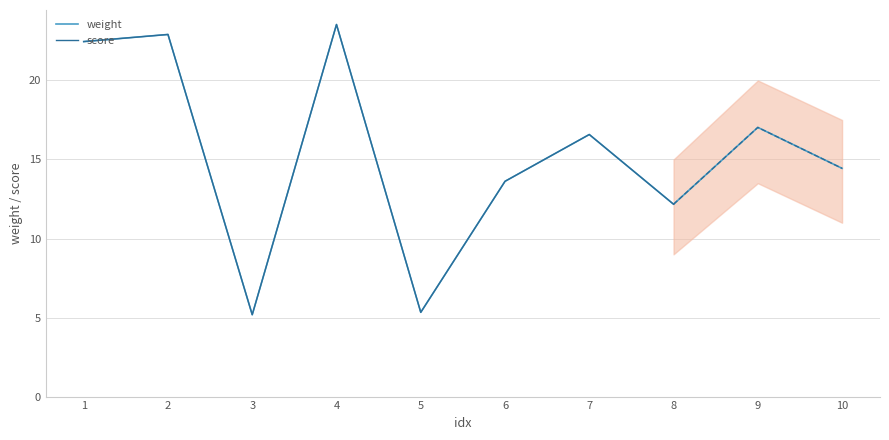

What is the difference between the maximum and minimum values?

18.4